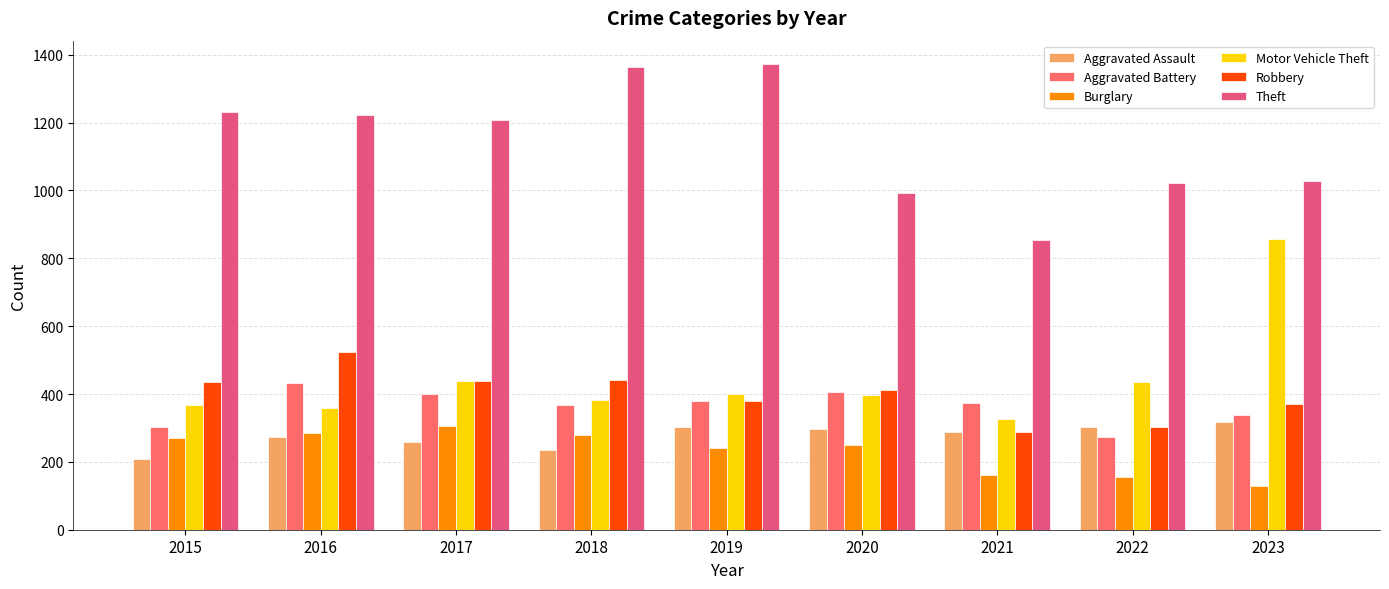

At how many categories does at least one series exceed 1166?

5